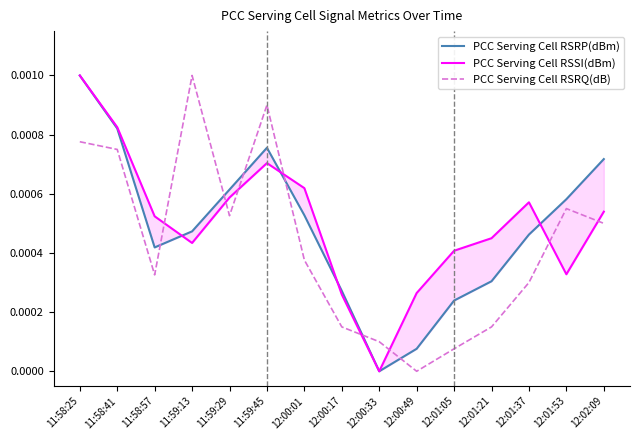

What is the label of the 10th point from the left?

12:00:49